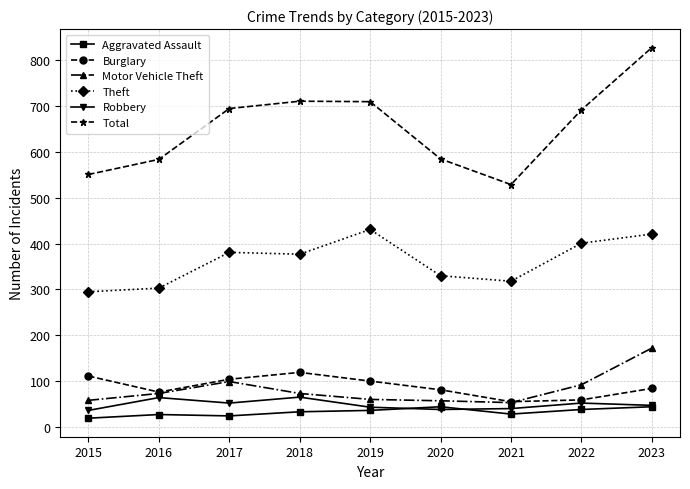

What is the difference between the maximum and minimum values in the Robbery series?

29